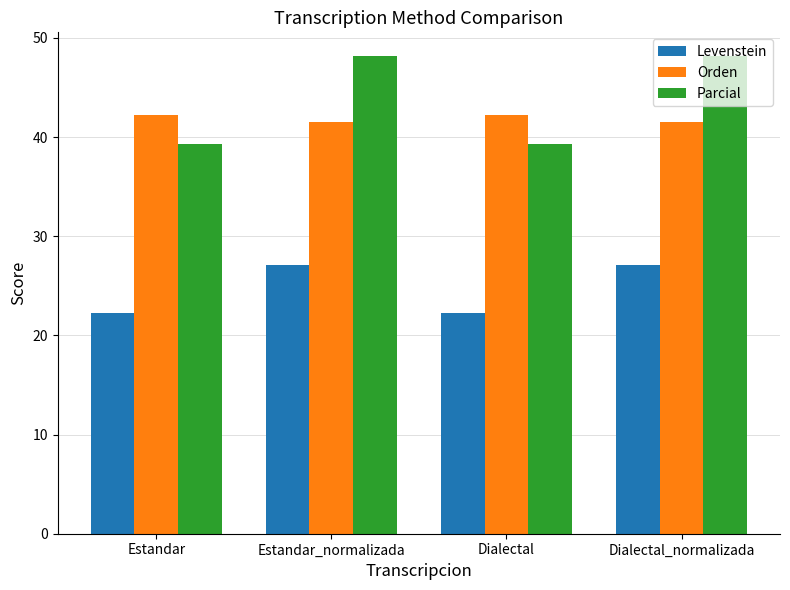

How many bars are there in each group?

3